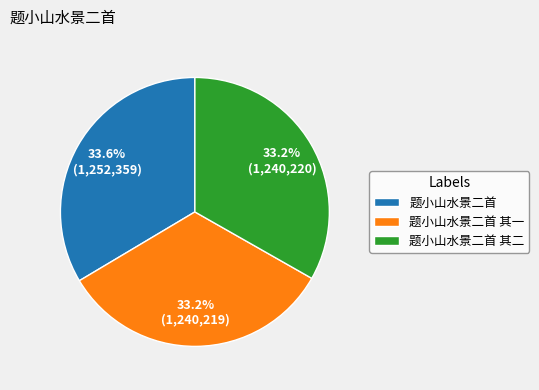

Do 题小山水景二首 其一 and 题小山水景二首 together represent more than half of the pie?

Yes